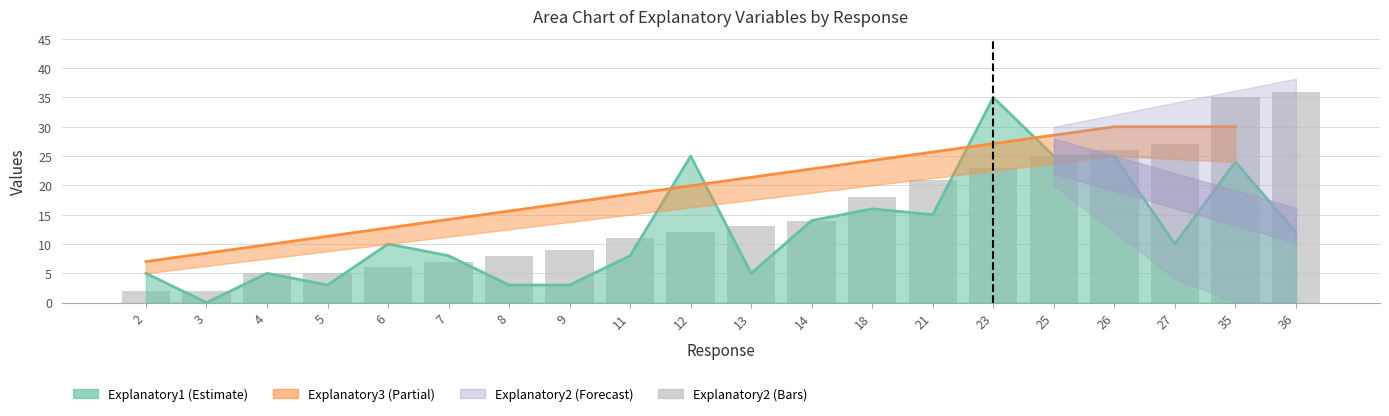

What is the value of the 16th bar from the left?

25